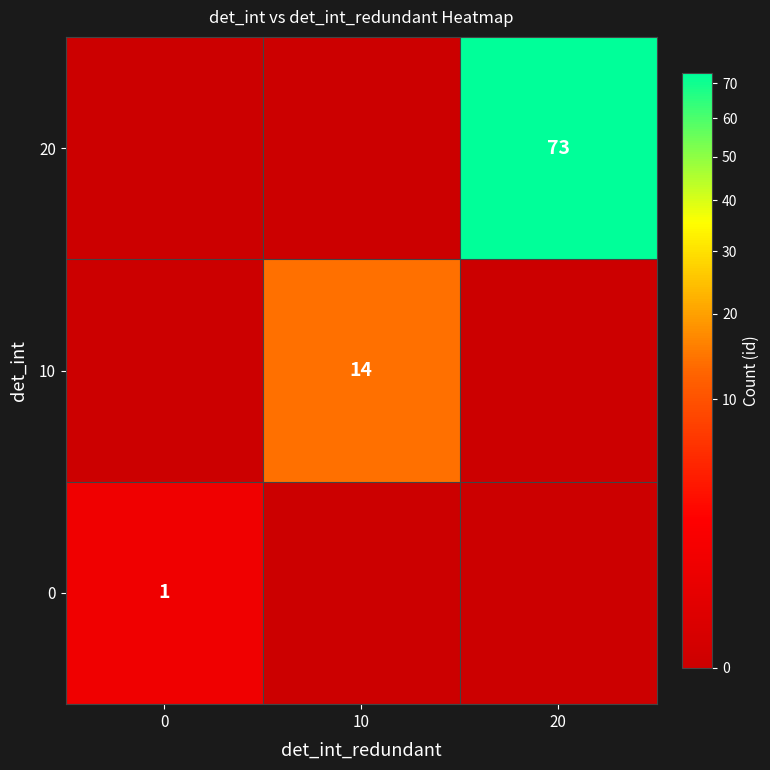

The 0 series shows 0 at 0. True or false?

False